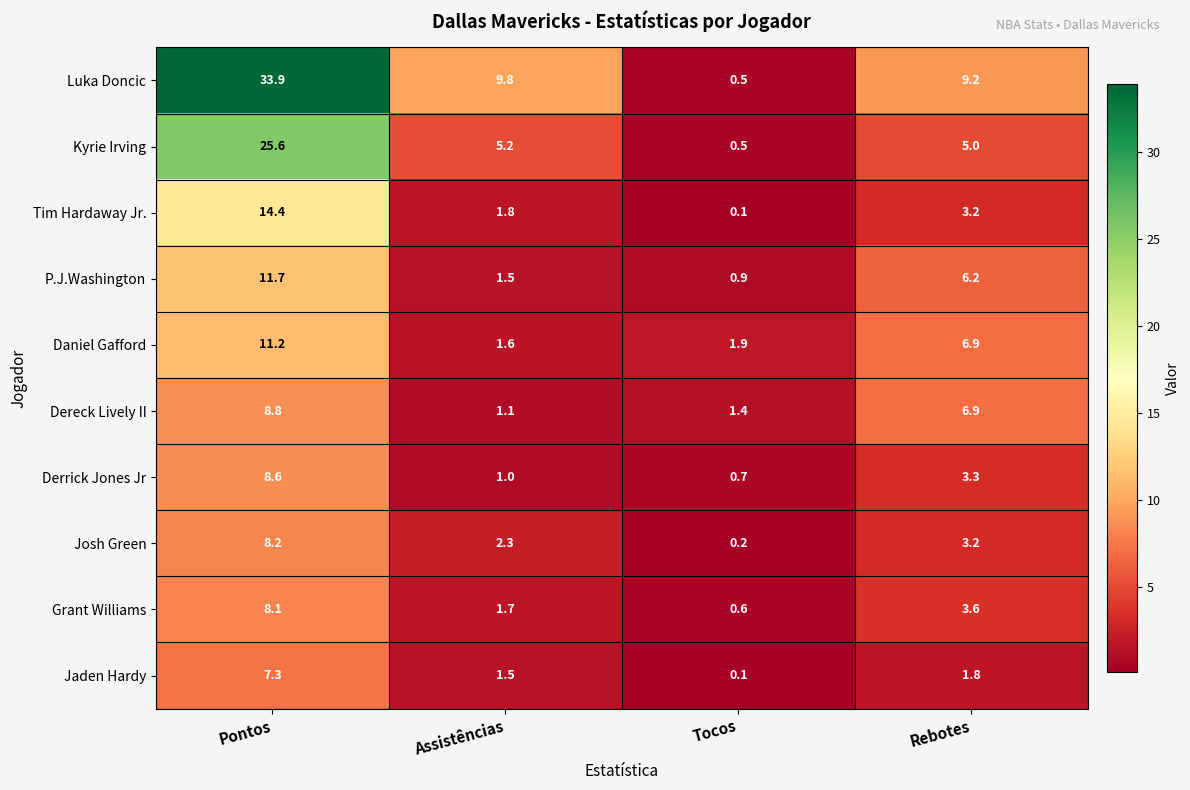

What is the difference between the maximum and second lowest values in the Dereck Lively II series?

7.4